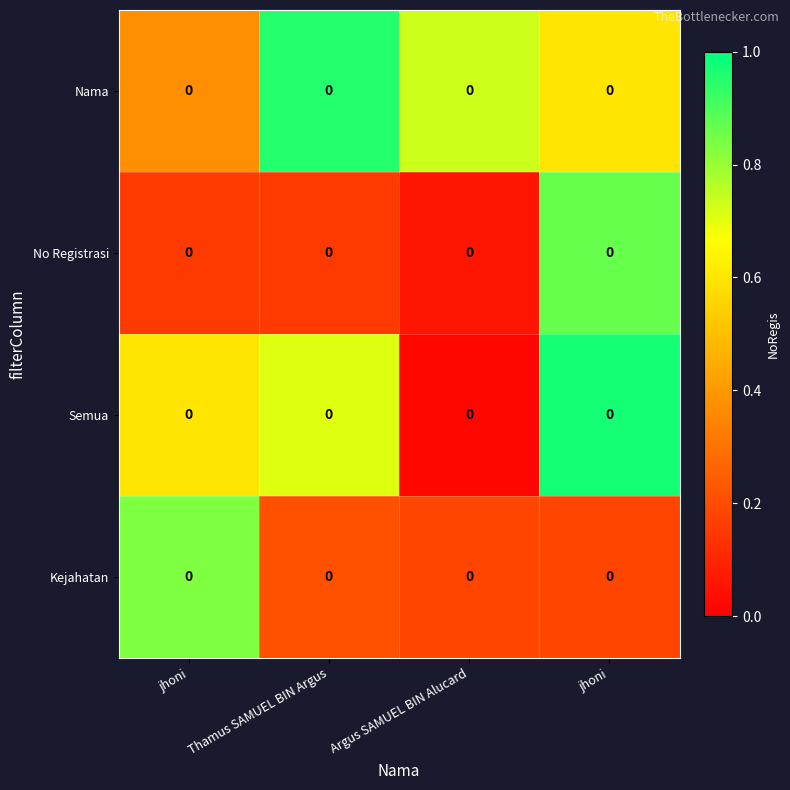

What is the spread (max minus min) of values at jhoni?

0.7